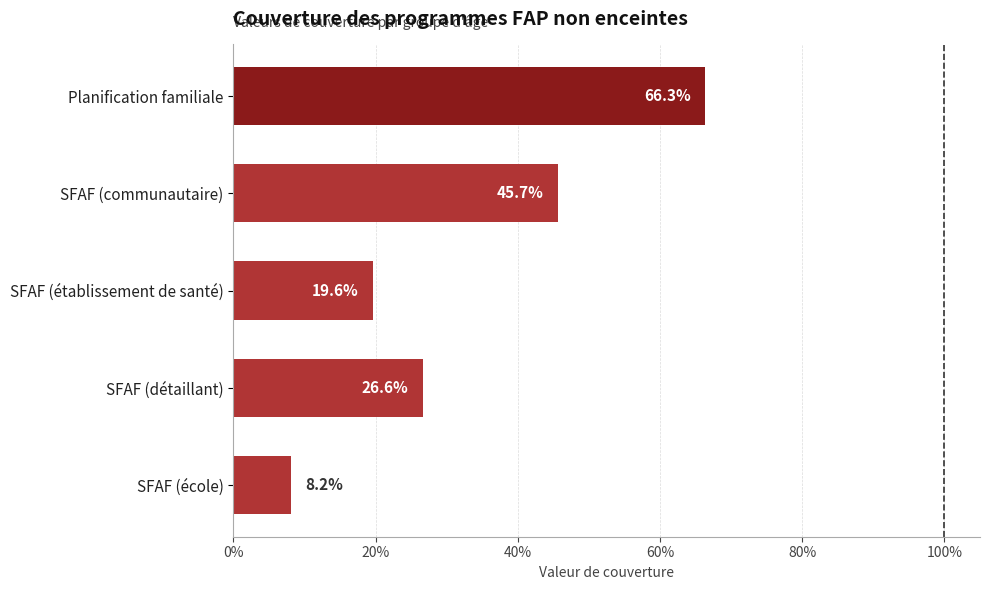

Does the chart contain any negative values?

No